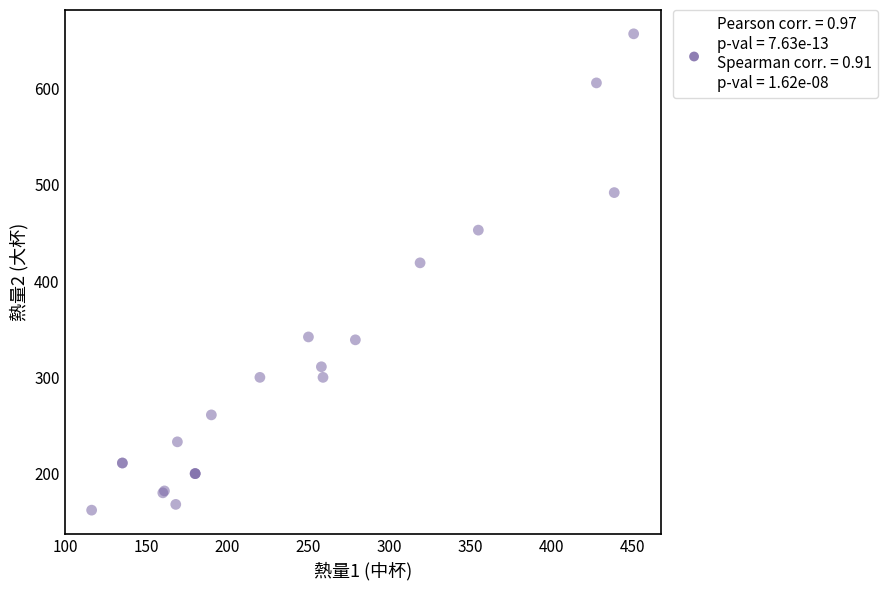

What Y value in the scatter plot is closest to 409?

419